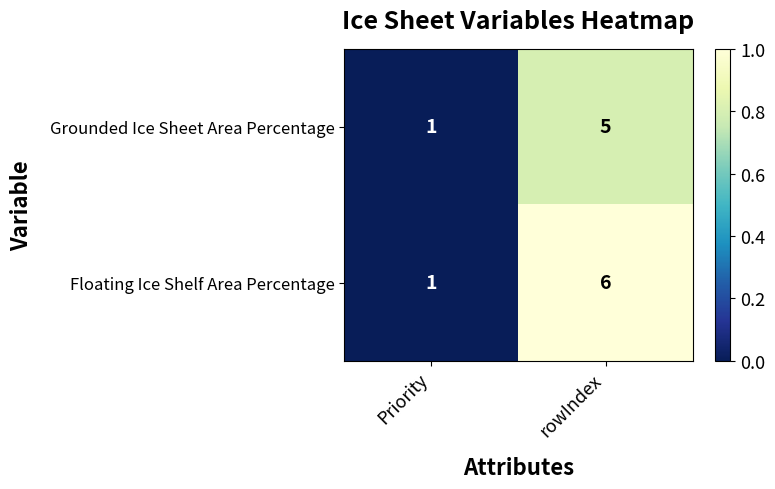

What is the difference between the maximum and minimum values in the Grounded Ice Sheet Area Percentage series?

4